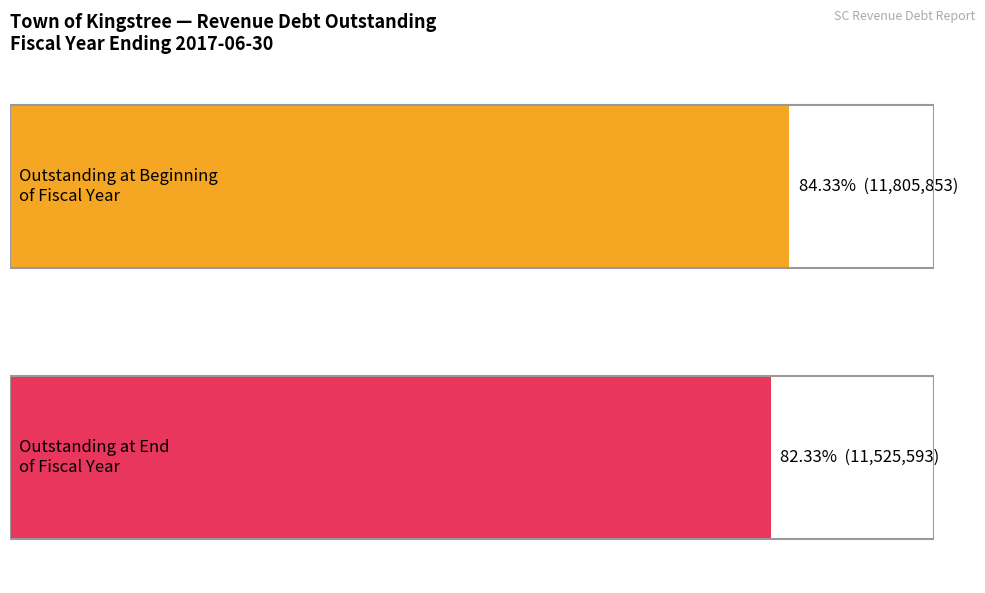

True or false: Outstanding at Beginning of Fiscal Year has a value of 11805853 at Water/Sewer Combined
(Revenue Bond).

True